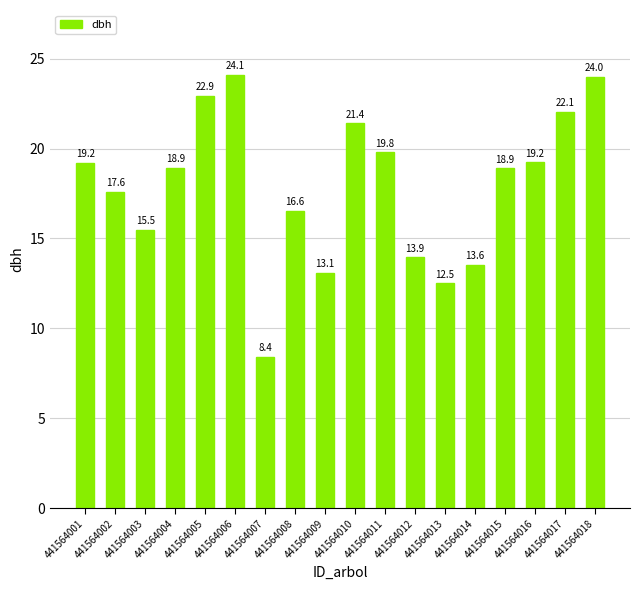

What is the minimum value shown in the chart?

8.4